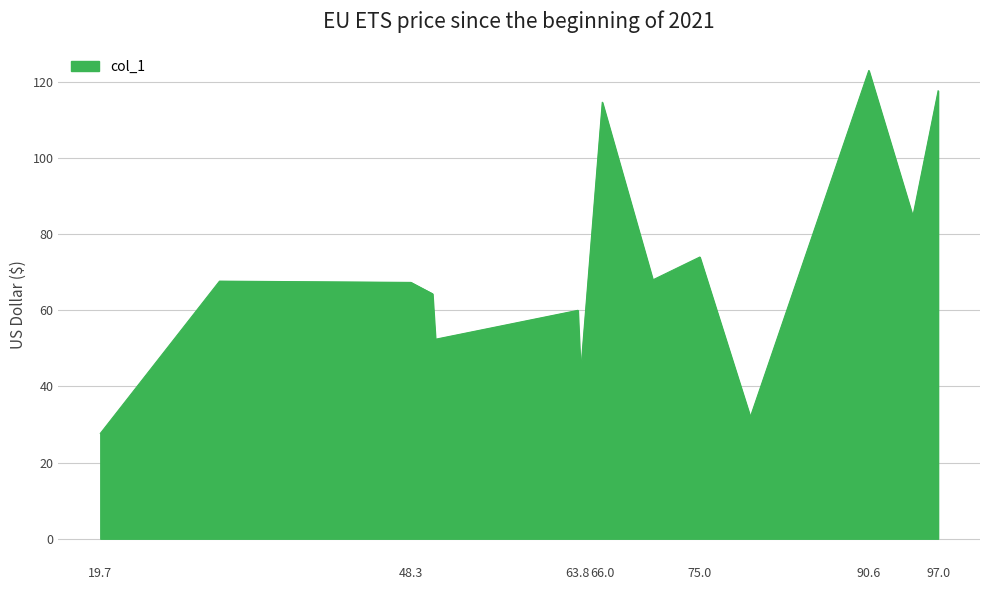

What is the difference between the maximum and minimum values?

95.3